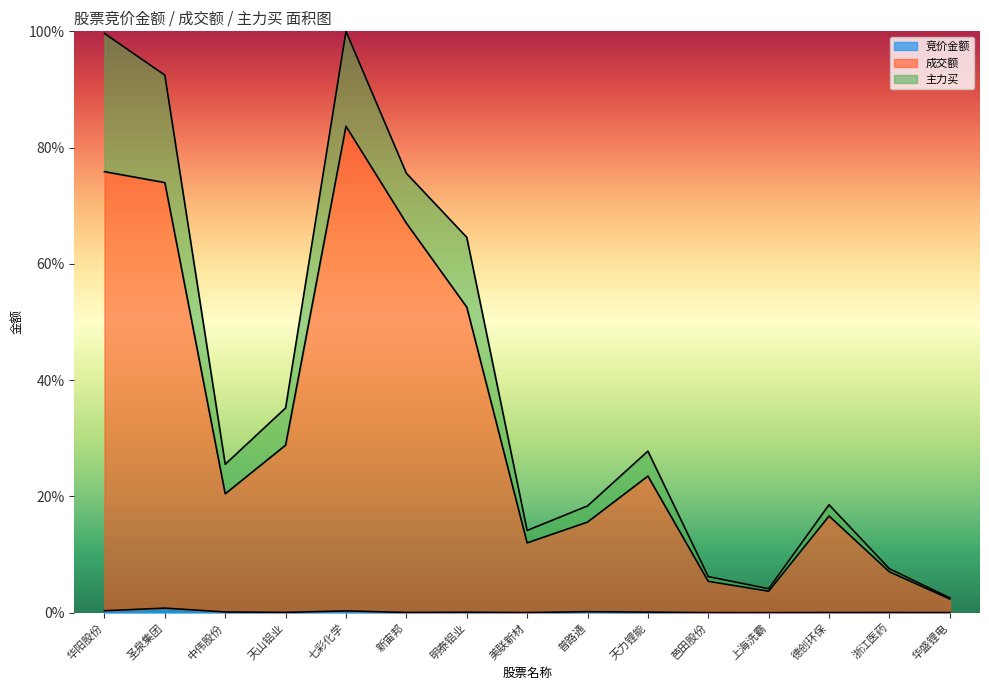

How many positive values does the 竞价金额 series have?

14